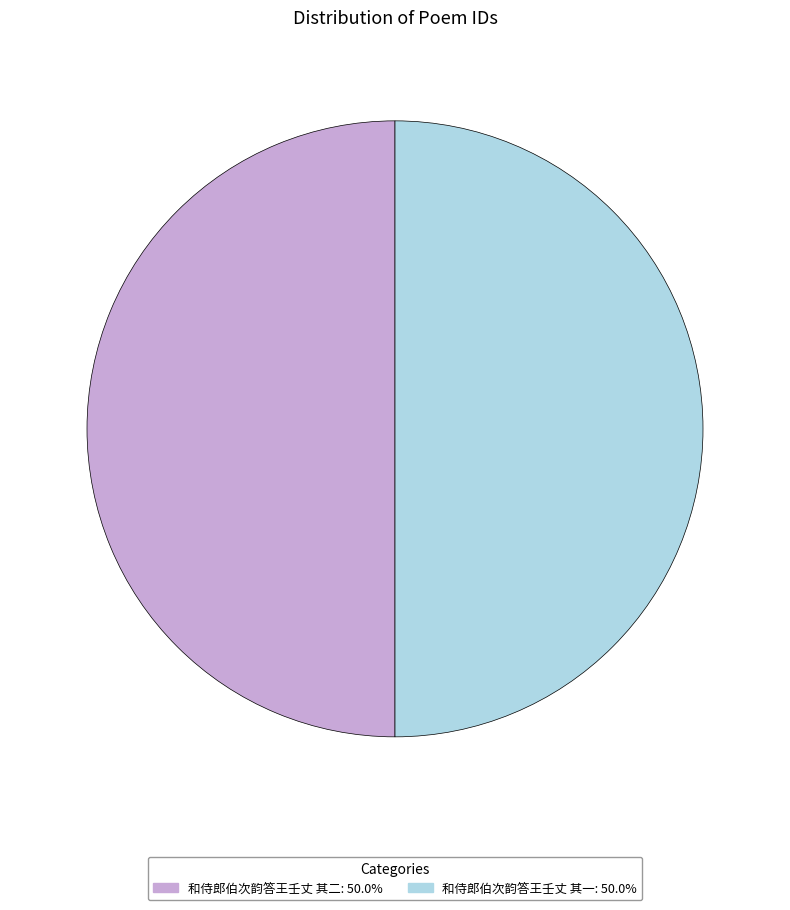

What is the ratio of the value at 和侍郎伯次韵答王壬丈 其二 to the value at 和侍郎伯次韵答王壬丈 其一?

1.0